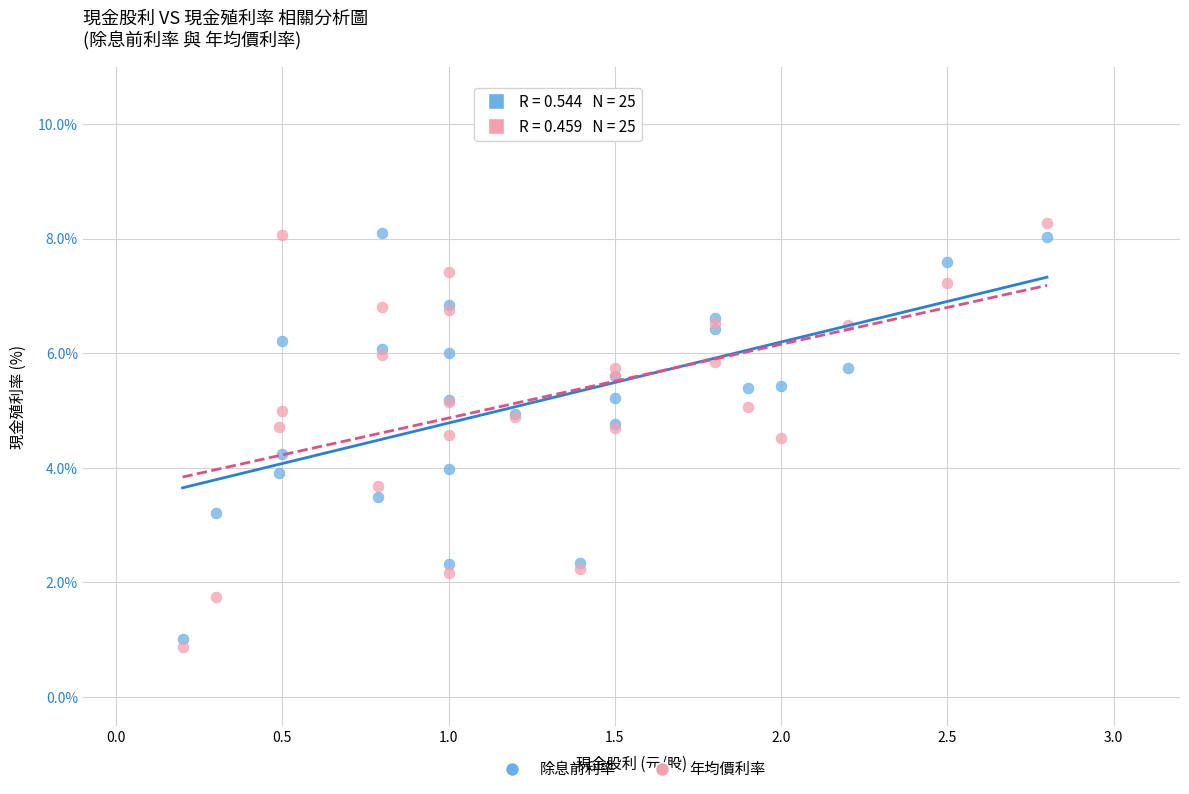

Which series has the largest Y range (max minus min)?

年均價利率